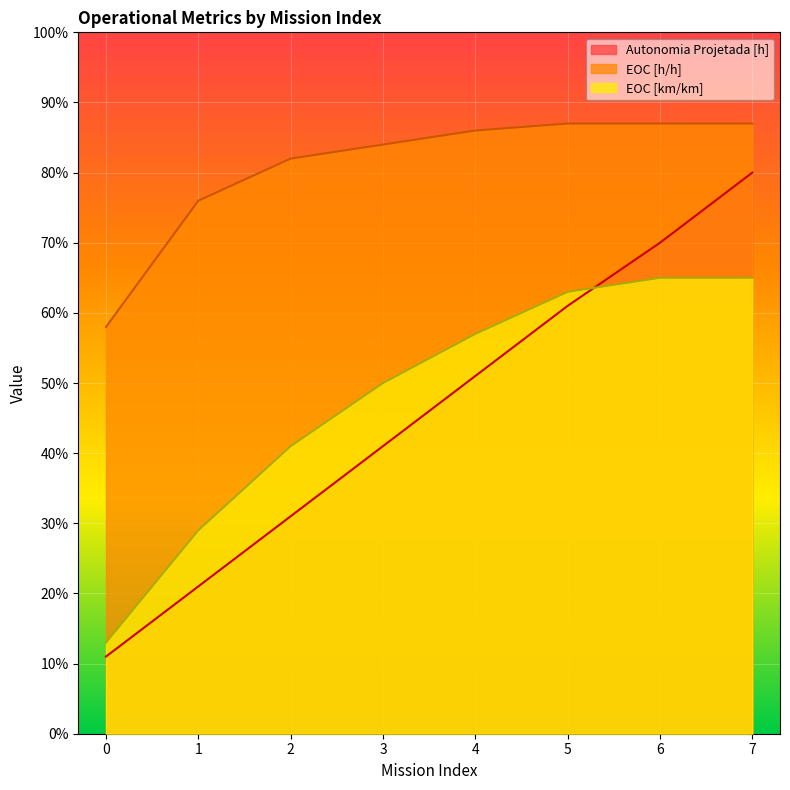

List the labels in order of EOC [km/km] value, largest first.

6, 7, 5, 4, 3, 2, 1, 0